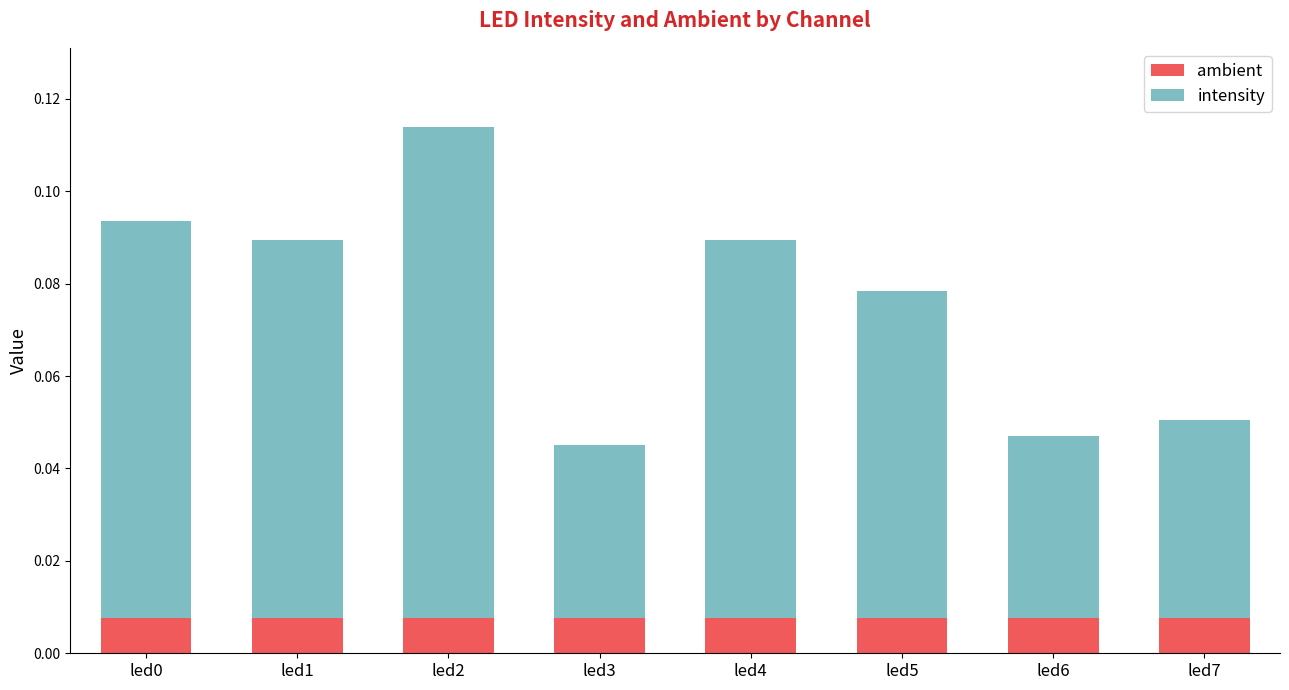

At which category is the sum across all series the highest?

led2